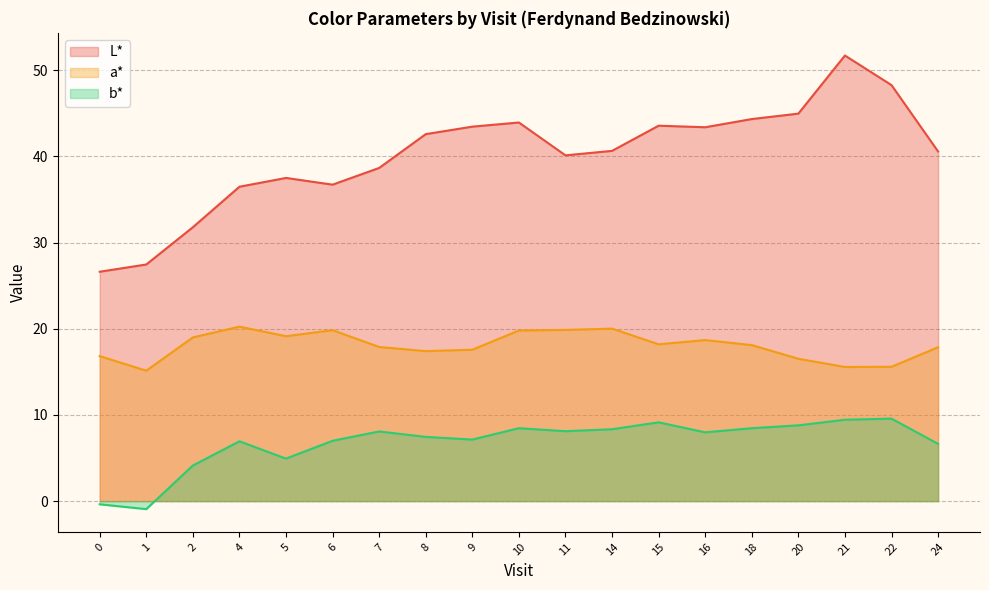

How many series are shown in this chart?

3